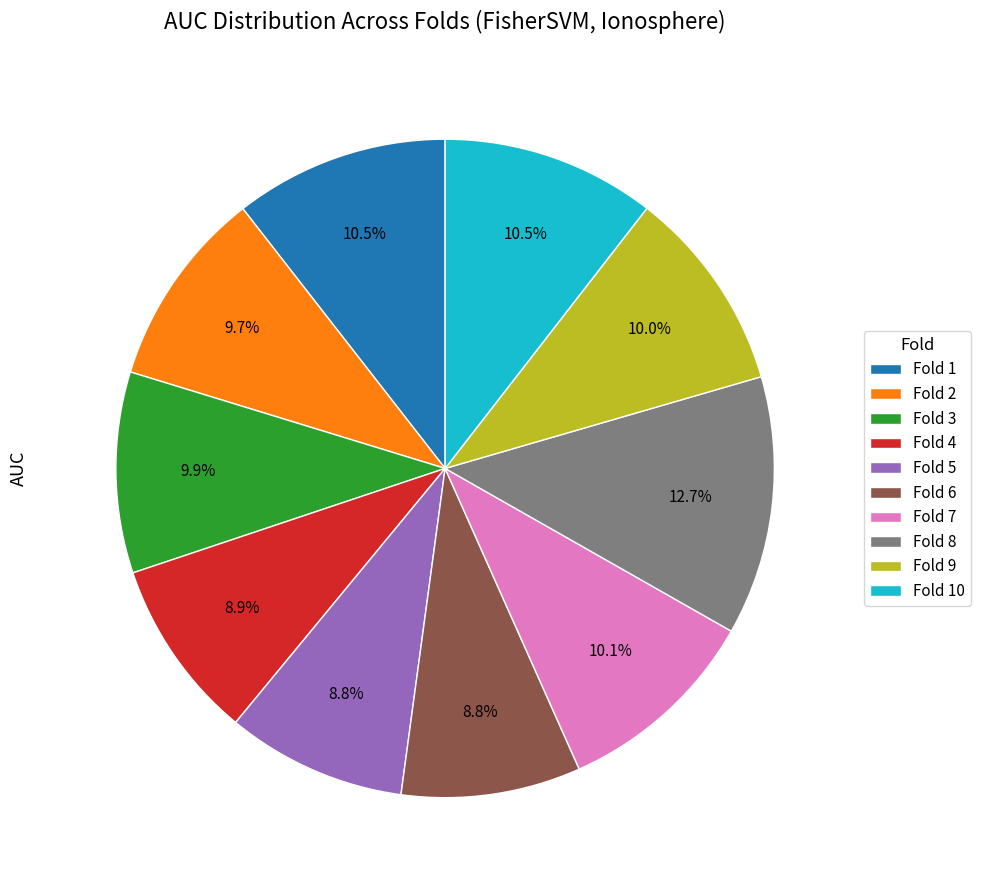

Is the sum of Fold 9 and Fold 5 greater than half?

No